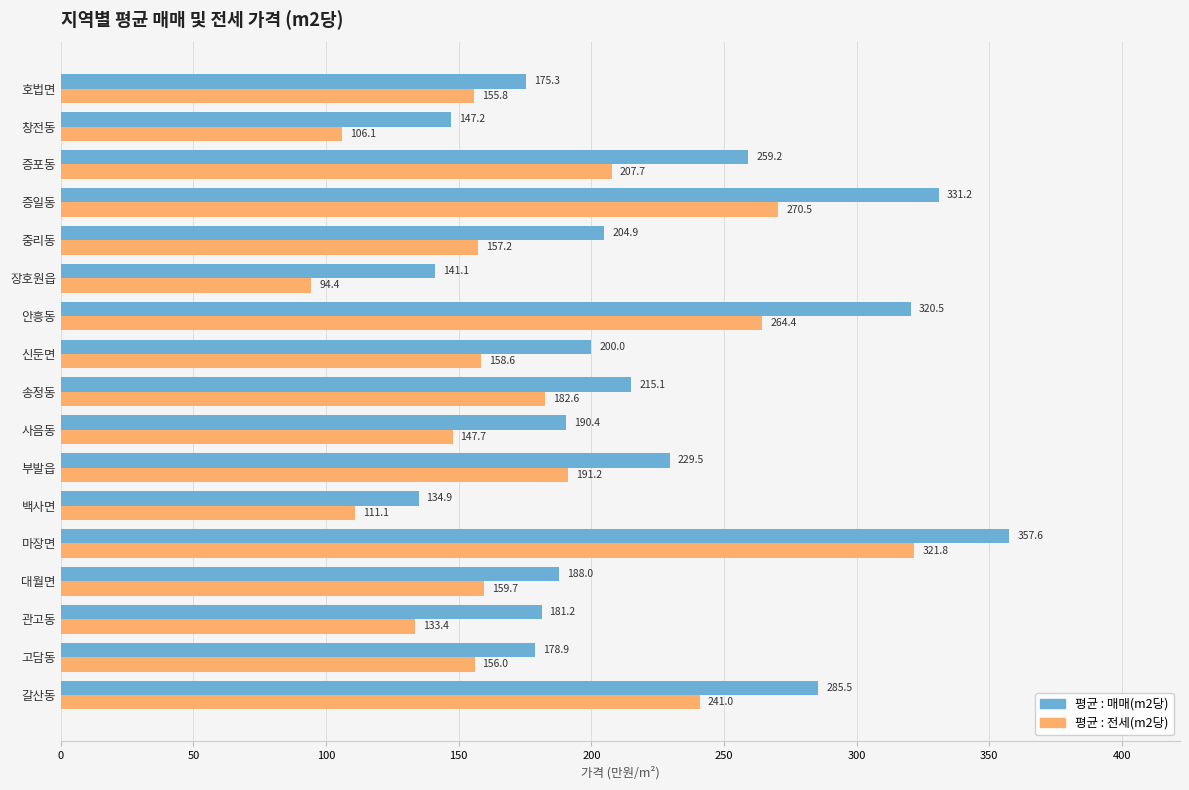

How many categories are shown in the chart?

17